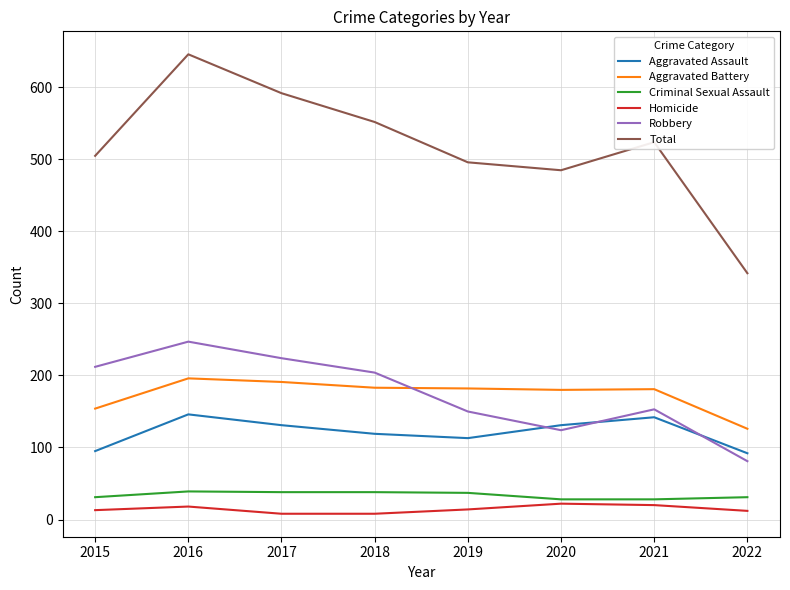

Rank the series at 2021 from lowest to highest value.

Homicide, Criminal Sexual Assault, Aggravated Assault, Robbery, Aggravated Battery, Total